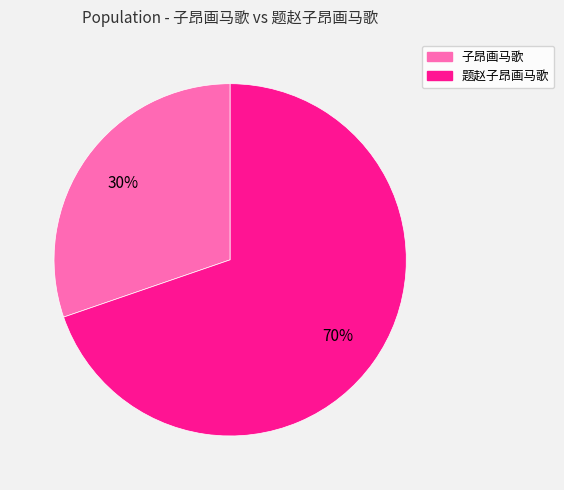

Is it true that 题赵子昂画马歌 is 84% of the pie?

False